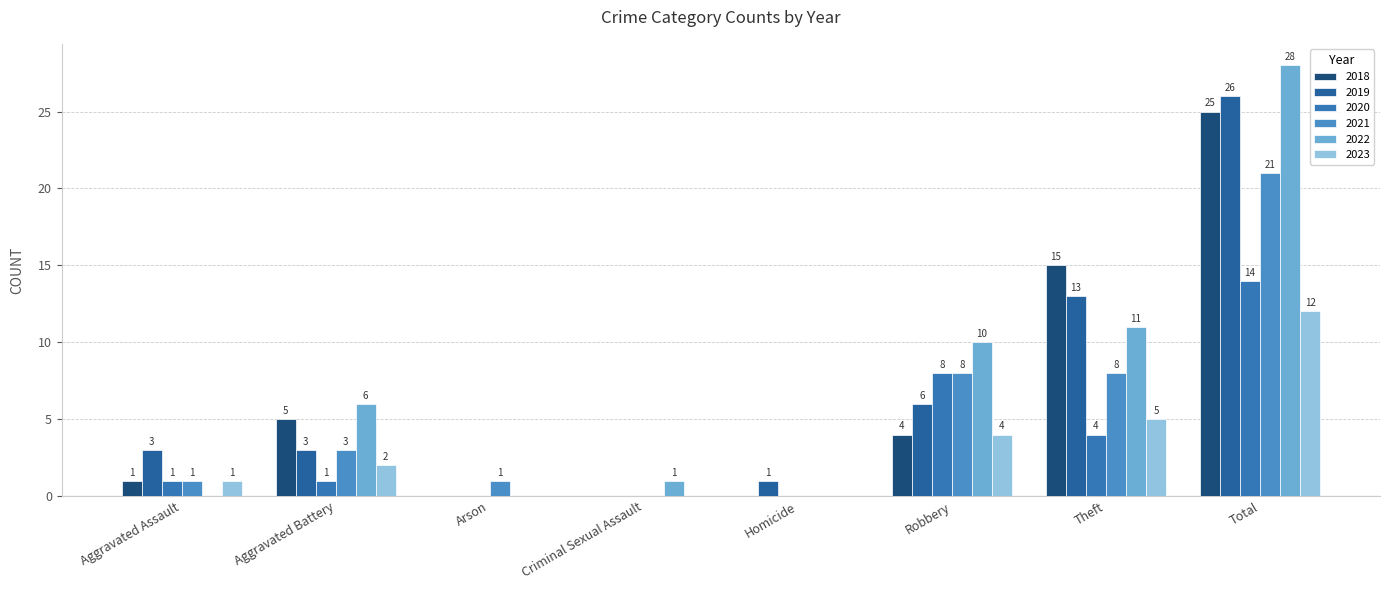

How many distinct data groups are displayed?

6